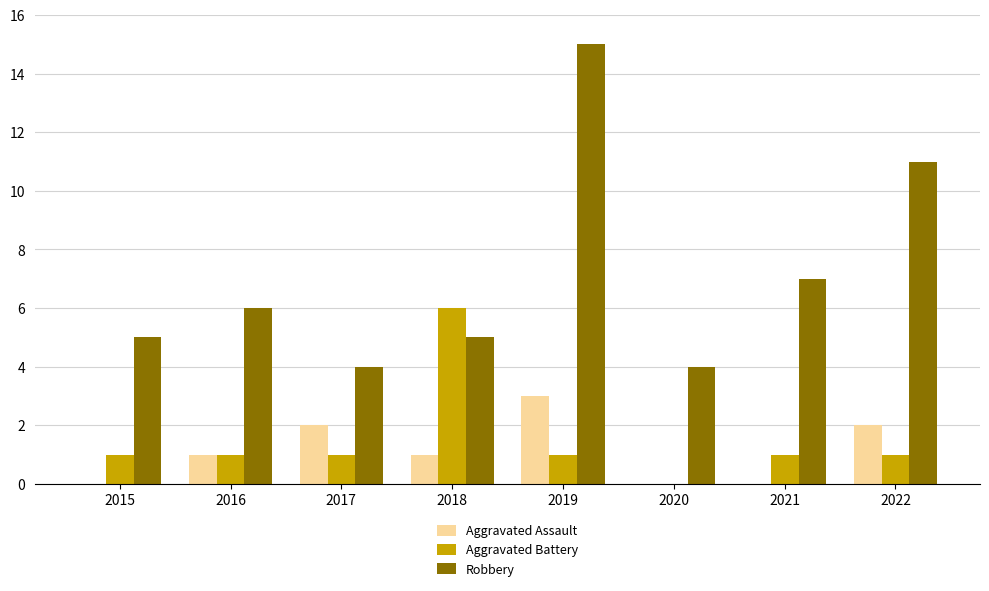

Count the number of data series in this chart.

3